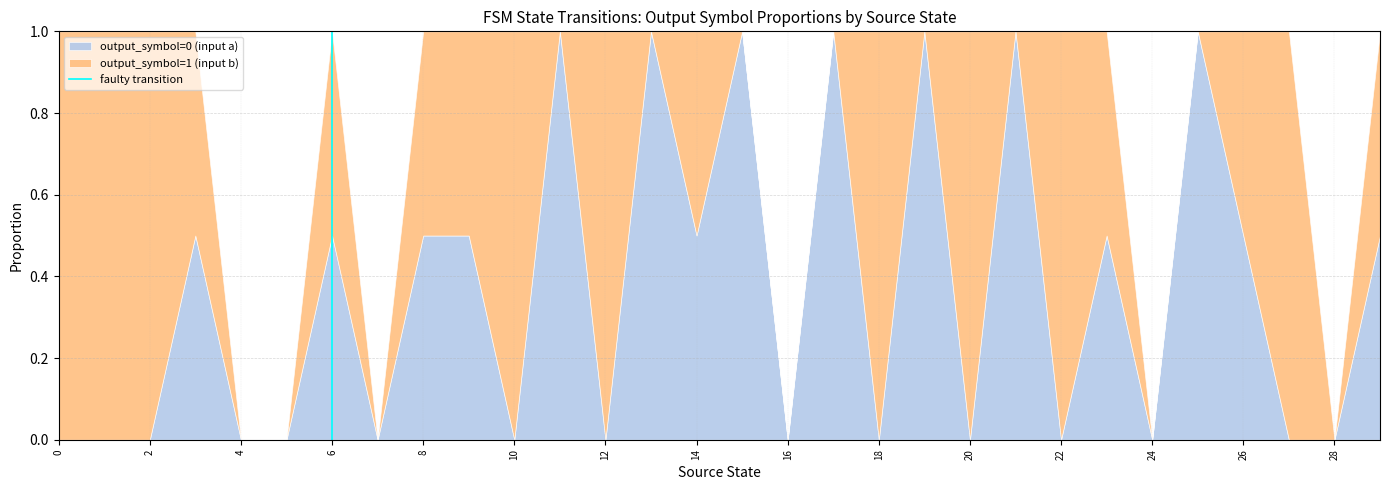

True or false: output_symbol=0 (input a) has a value of 0.0 at 24.

True